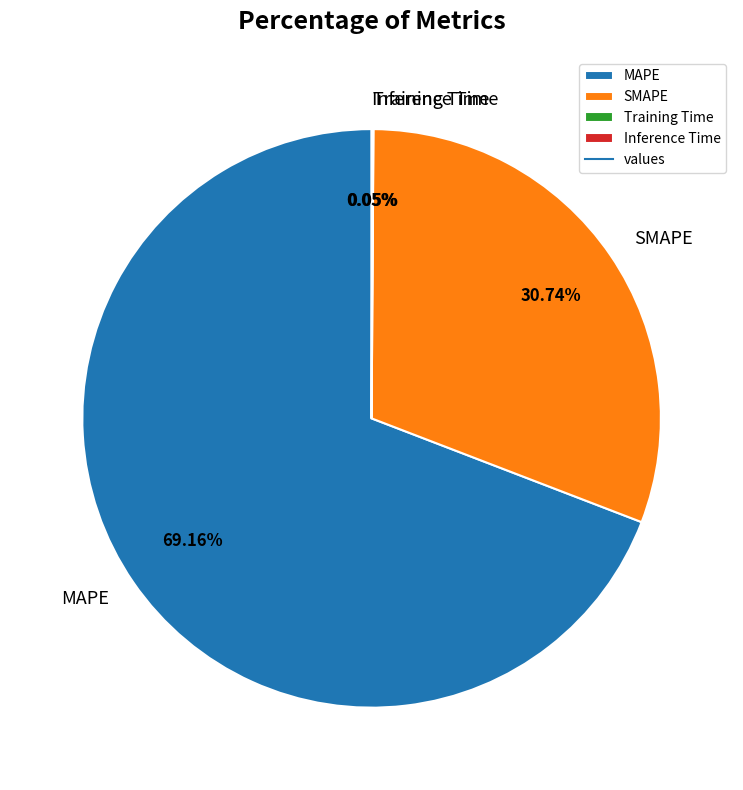

Does MAPE account for over 50% of the chart?

Yes